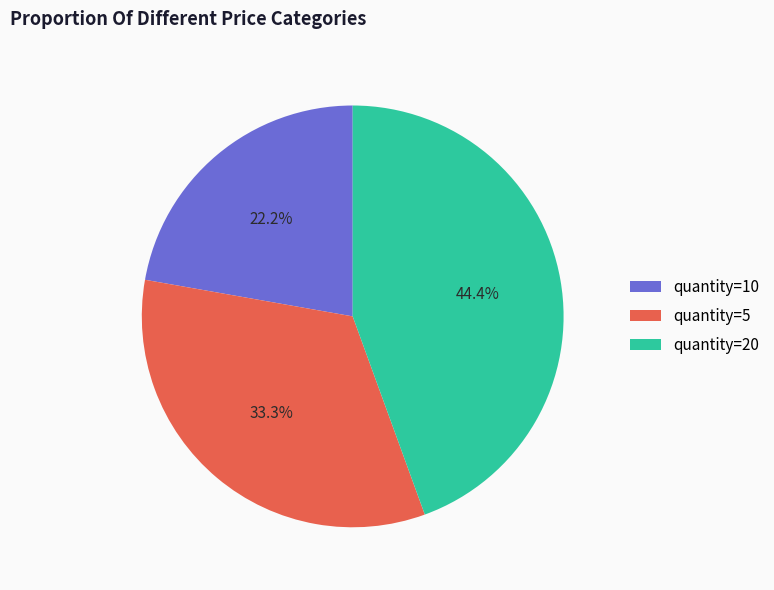

Does quantity=10 represent more than half of the total?

No